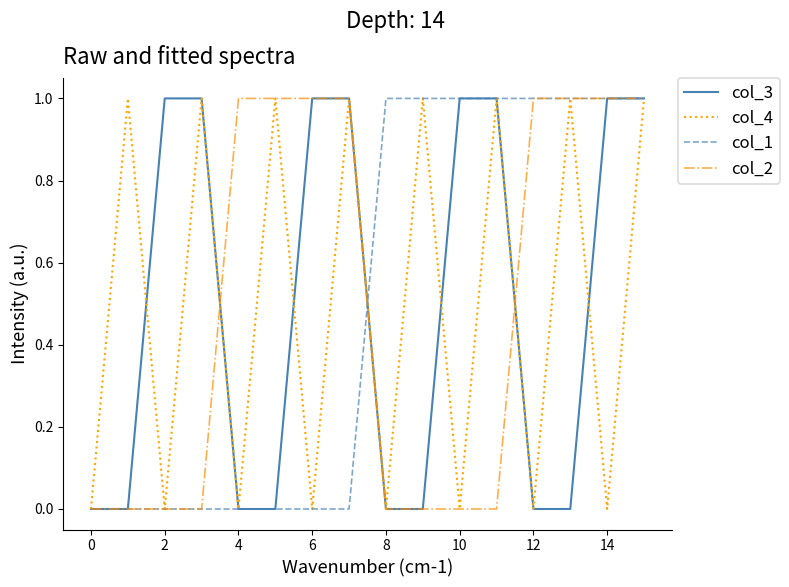

Is the value of col_4 at 8 greater than the value of col_3 at 6?

No